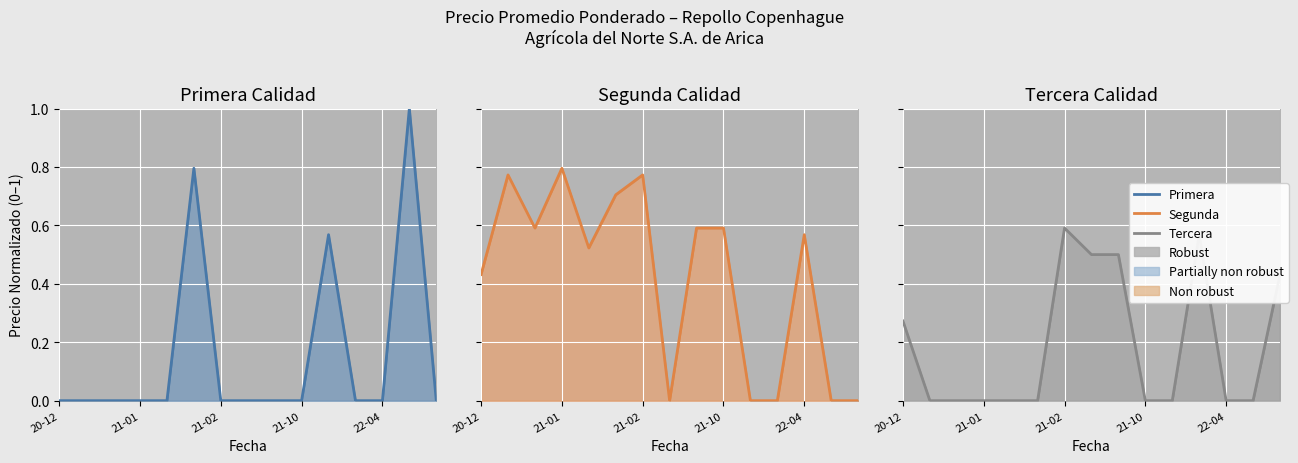

The Primera Calidad series shows 0.0 at 21-01. True or false?

True